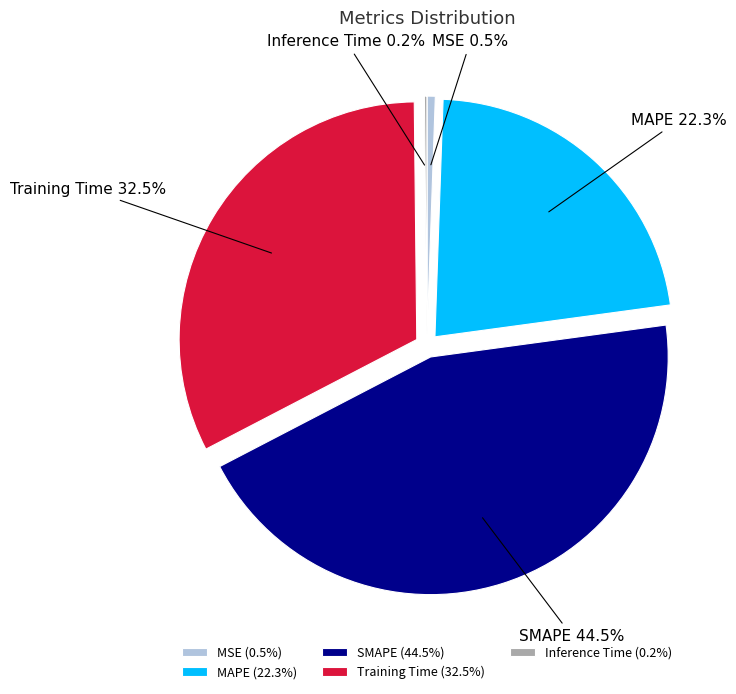

Which has a higher value, MSE or MAPE?

MAPE